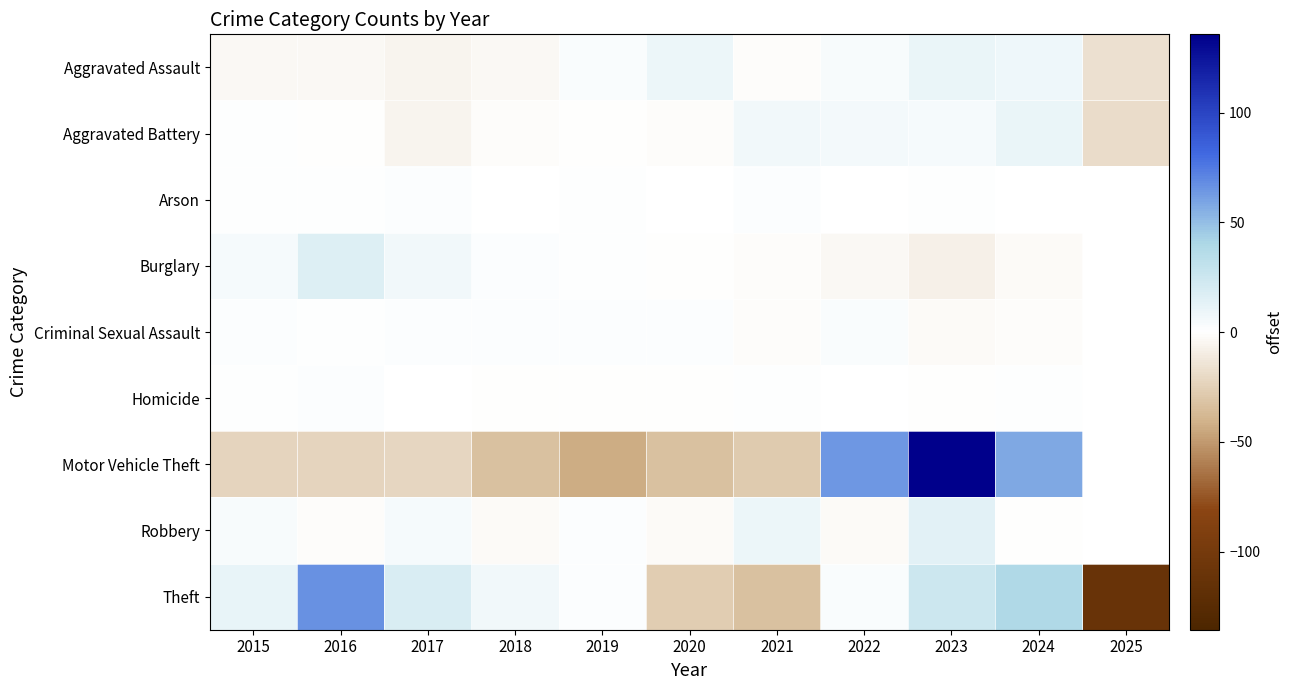

Read the Motor Vehicle Theft value at 2020.

-33.4